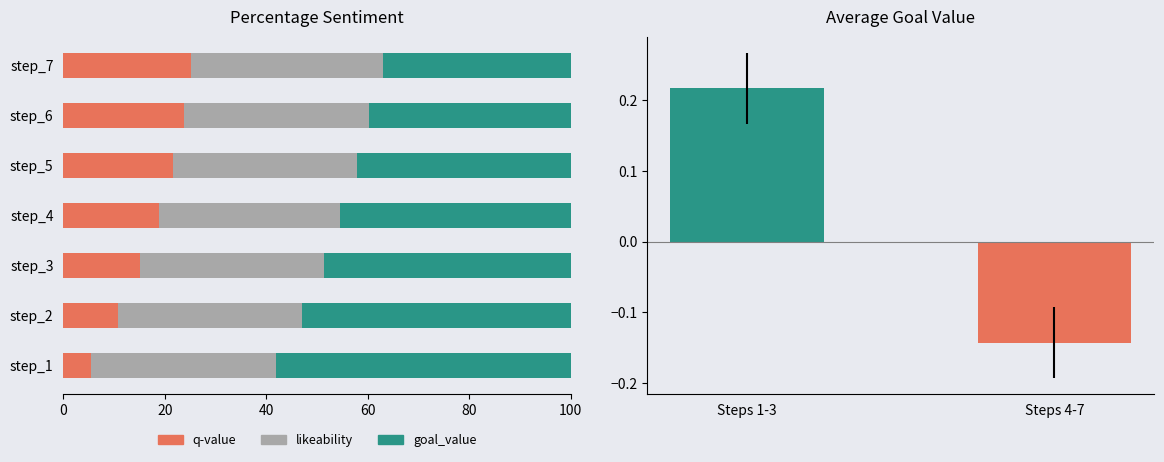

Which has a higher value, step_6 or step_4?

step_6